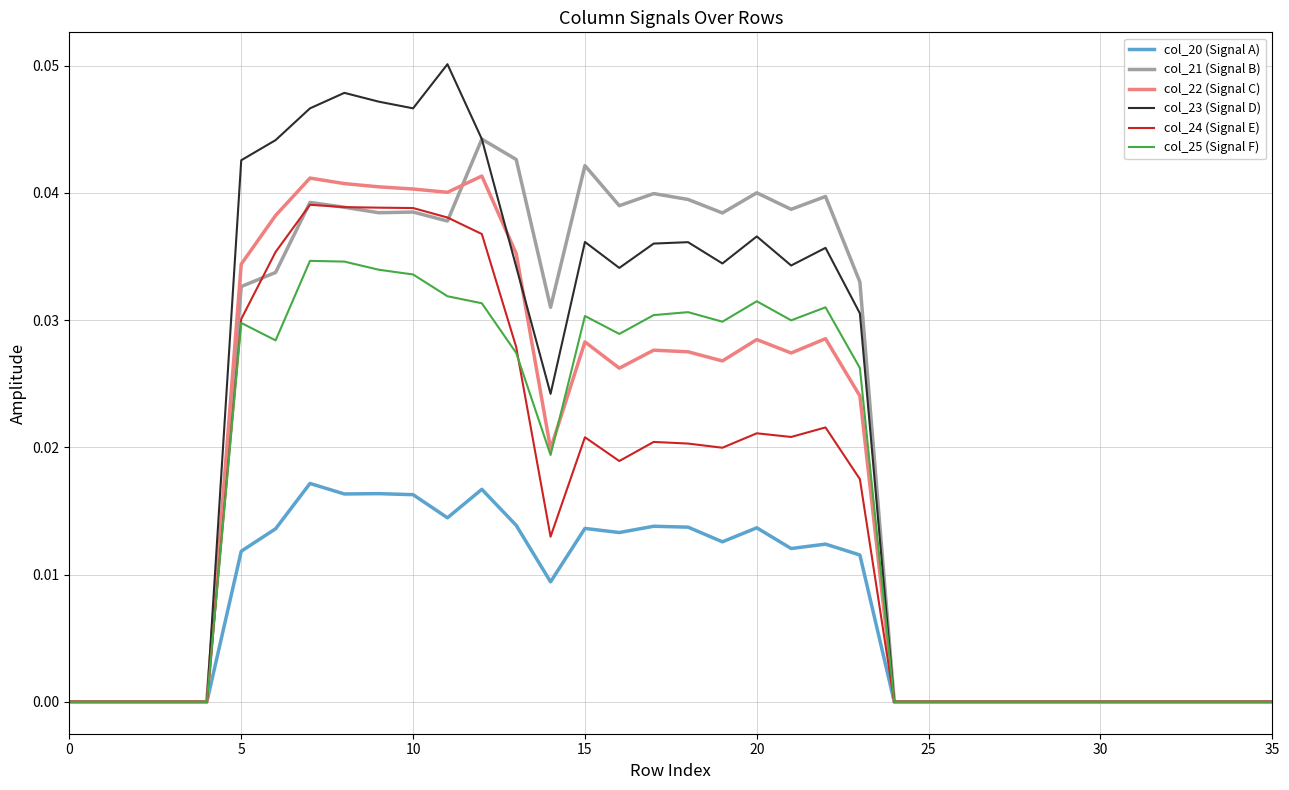

How many interior local peaks does the col_24 (Signal E) series have?

5